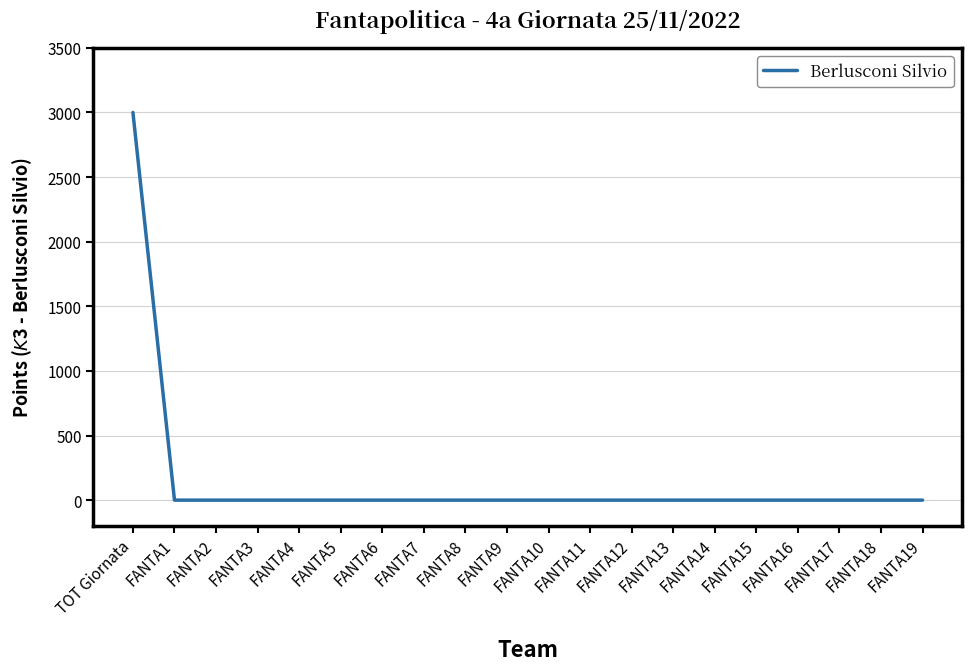

Is it true that the value at FANTA16 is -1226?

False